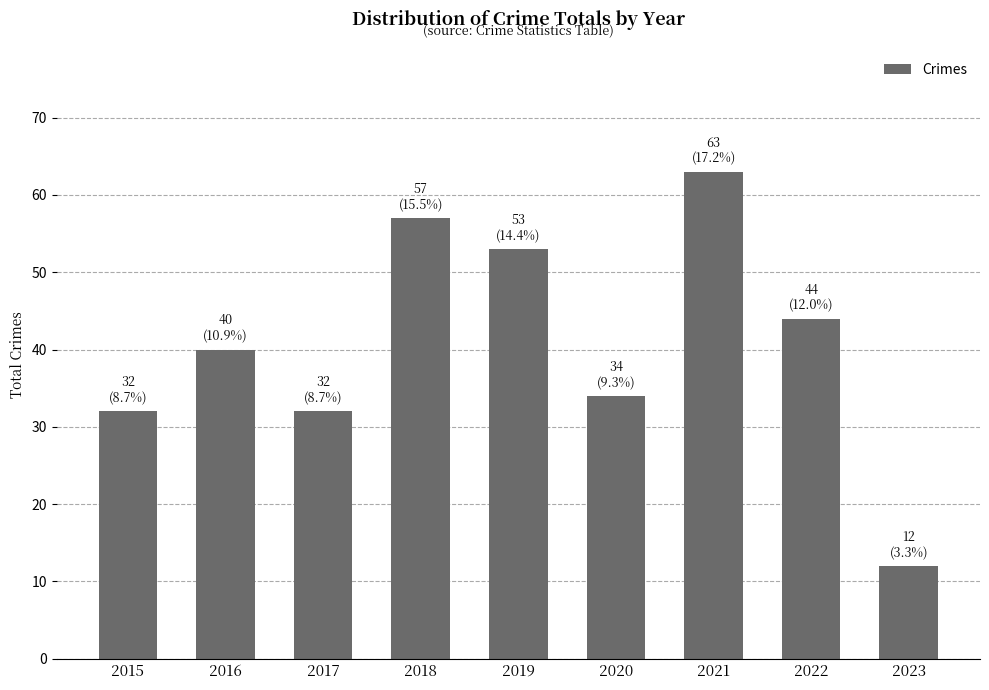

What is the minimum value shown in the chart?

12